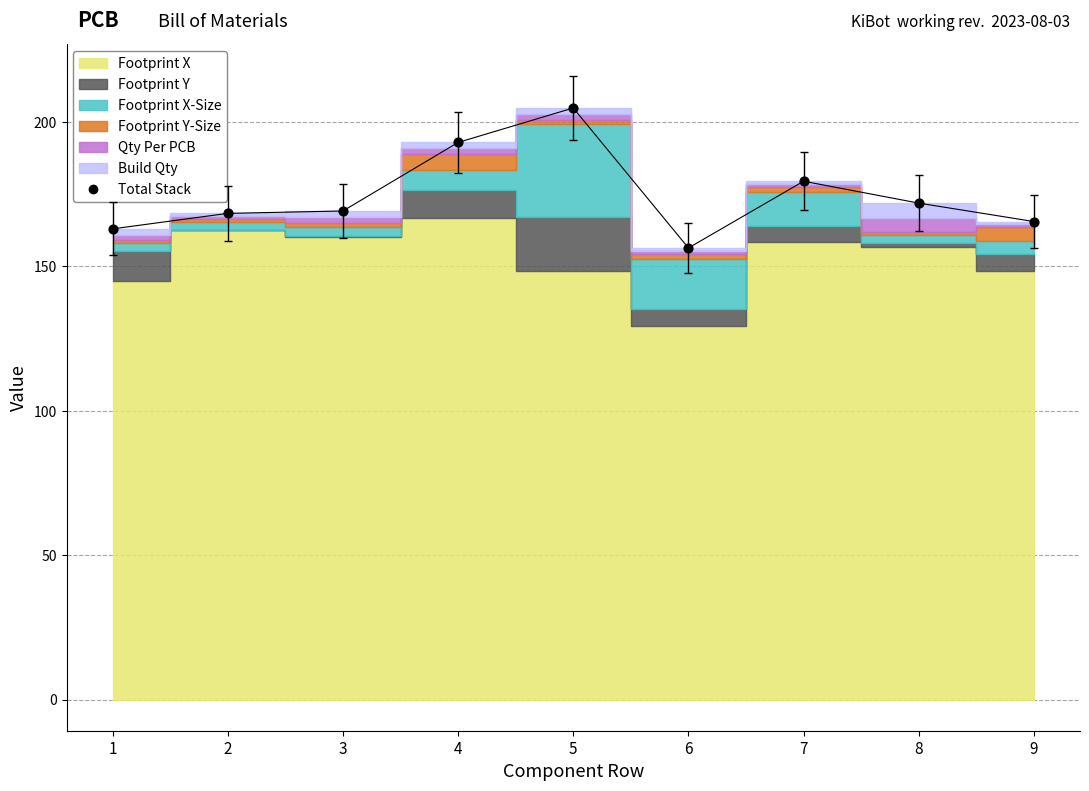

What is the range of Y values (max minus min)?

48.5